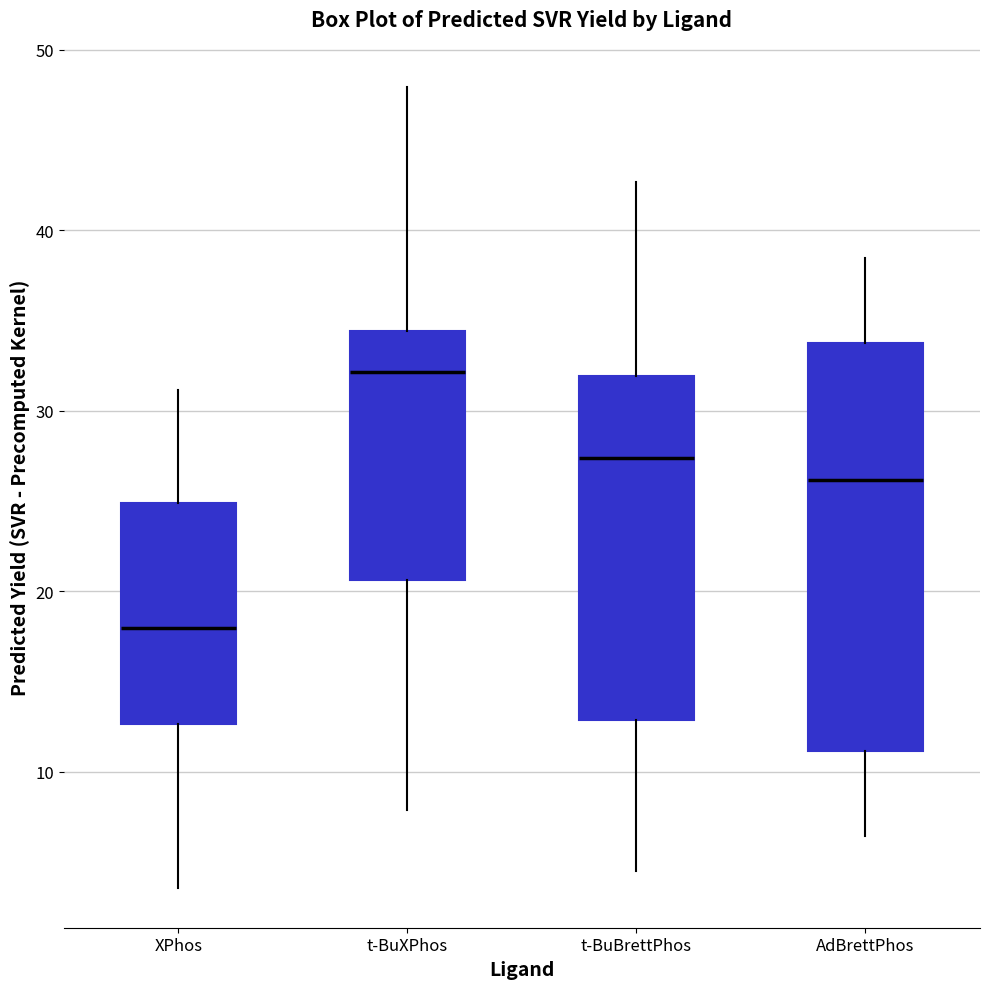

Reading left to right, transcribe this box plot: for each box, give where its median line is, the range the box spans, and where its two whiskers end, as read against the y-axis. The values are not printed on the chart, so give them approximately, as read against the axis.

XPhos: median 18, box 13 to 25, whiskers 4 to 31
t-BuXPhos: median 32, box 21 to 34, whiskers 8 to 48
t-BuBrettPhos: median 27, box 13 to 32, whiskers 4 to 43
AdBrettPhos: median 26, box 11 to 34, whiskers 6 to 38